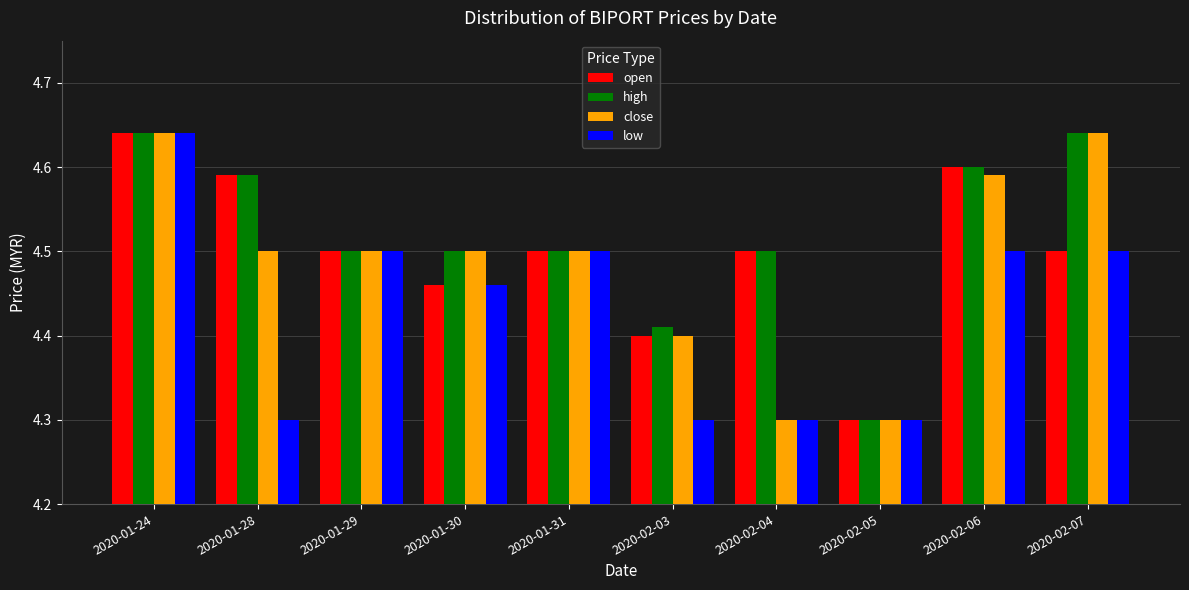

What is the sum of the close values at 2020-01-29 and 2020-01-28?

9.0